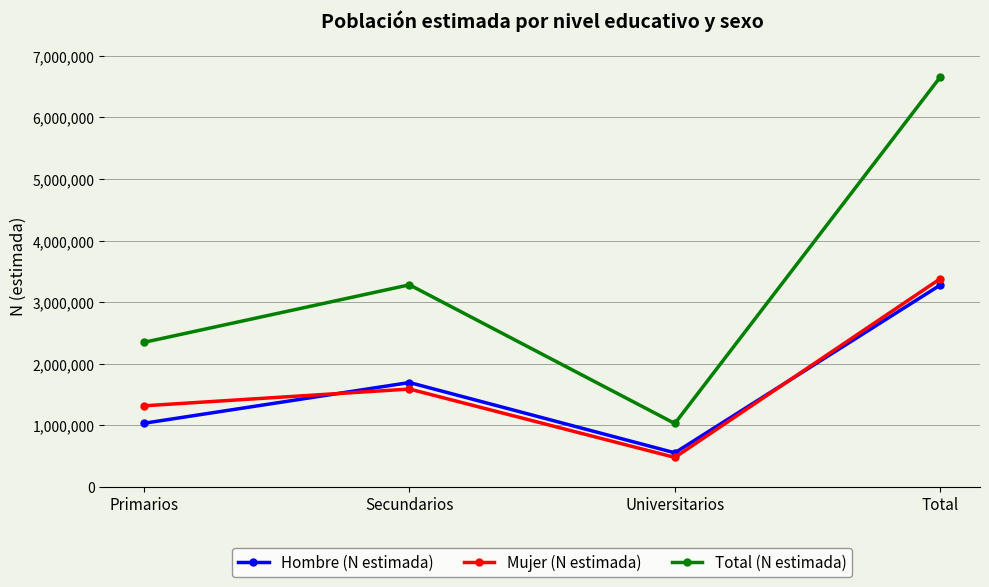

At which category does Mujer (N estimada) reach its first local peak?

Secundarios